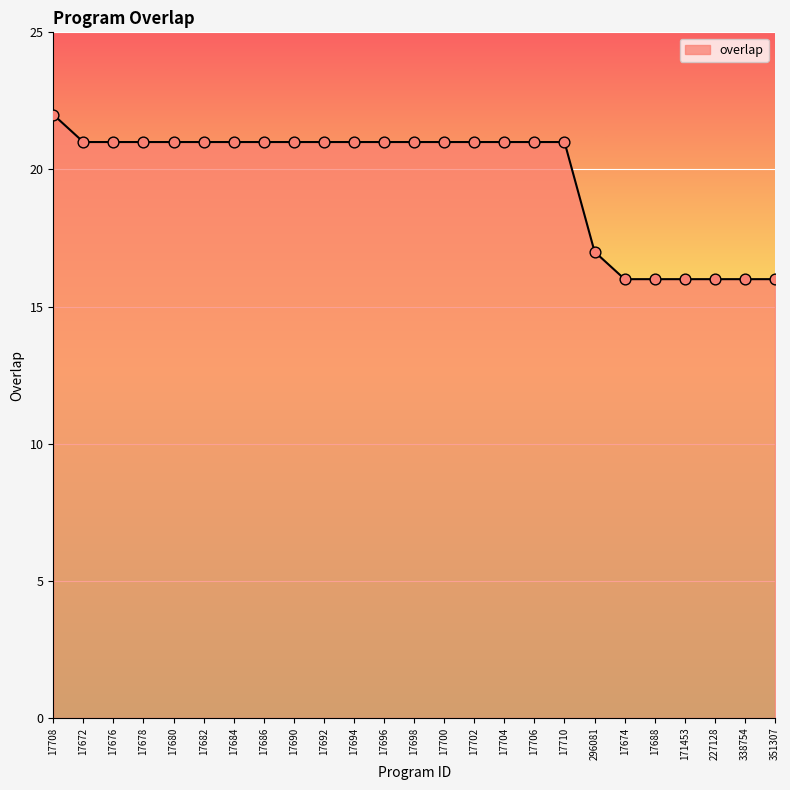

Approximately how many times larger is the value at 17692 compared to 17688?

1.3